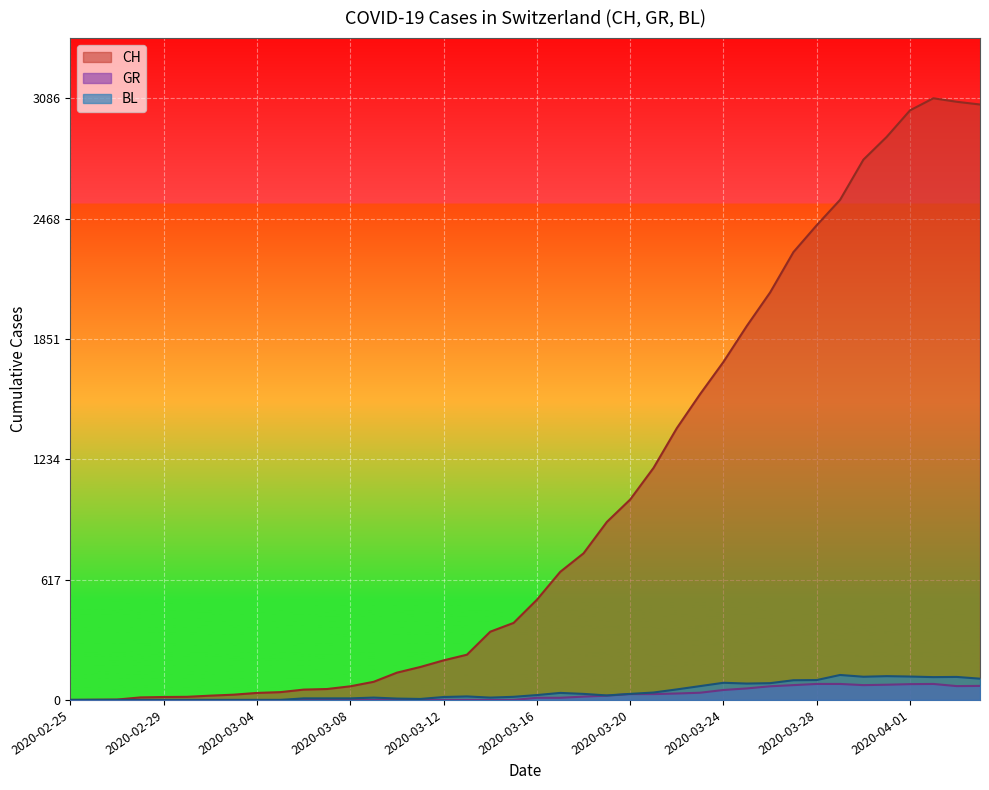

Which category has the highest value in the GR series?

2020-03-28